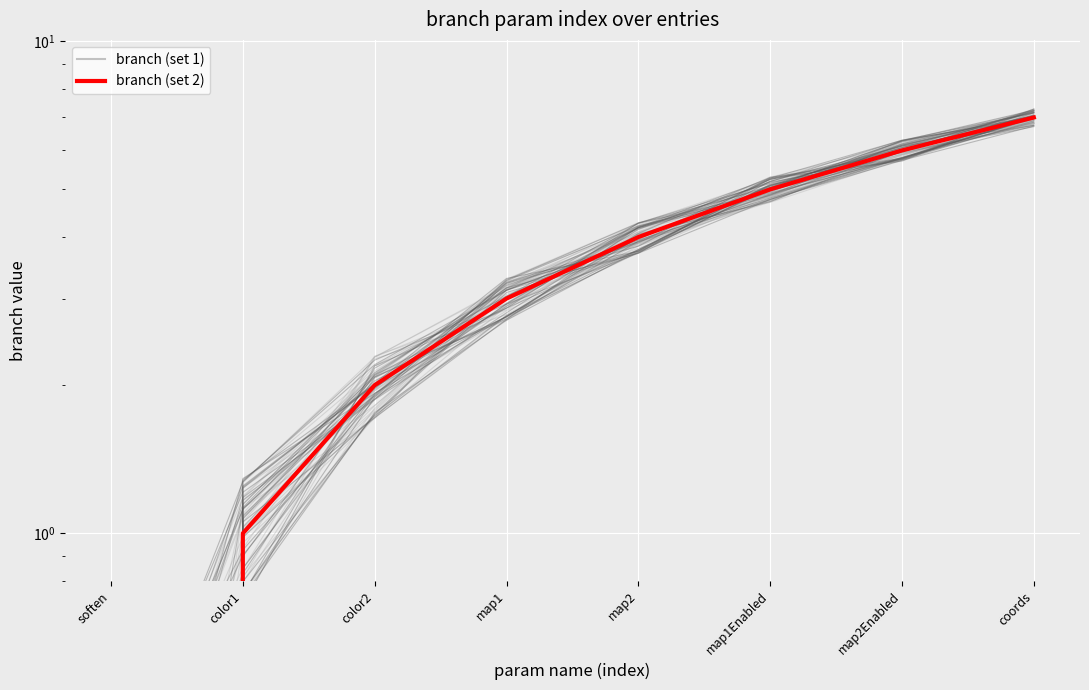

Between coords and color1, which is larger?

coords